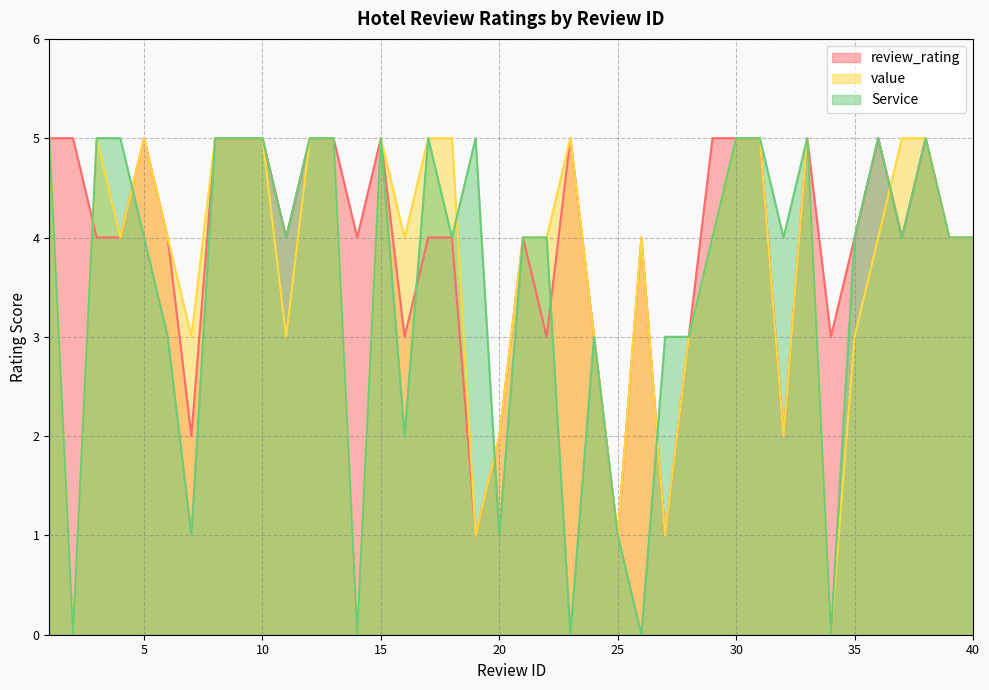

Is it true that Service equals 4 at 28?

False